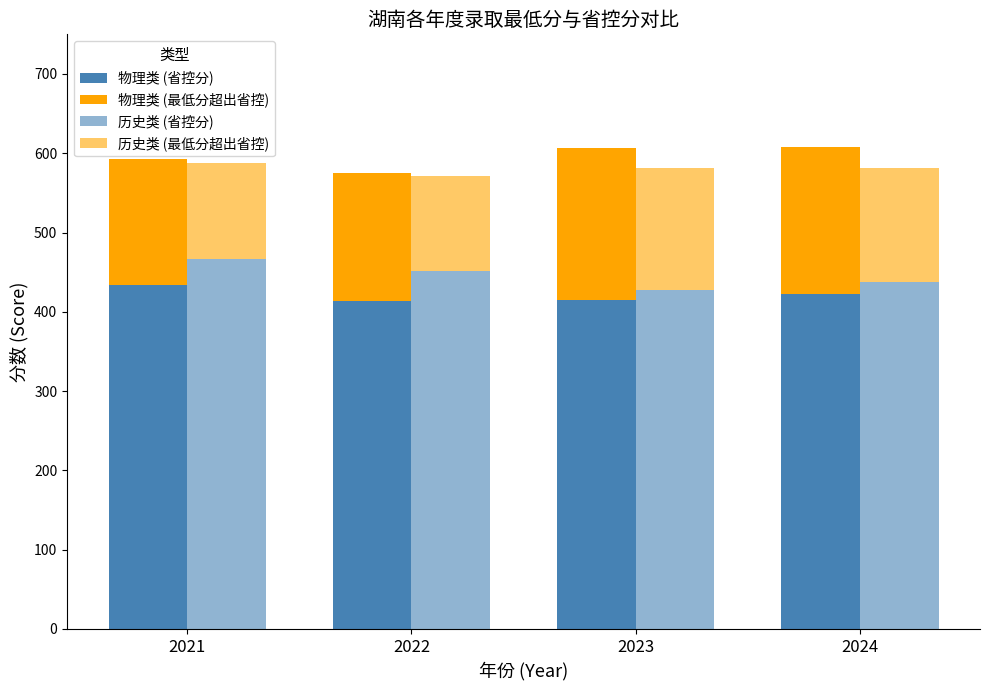

At how many categories does at least one series exceed 205?

4